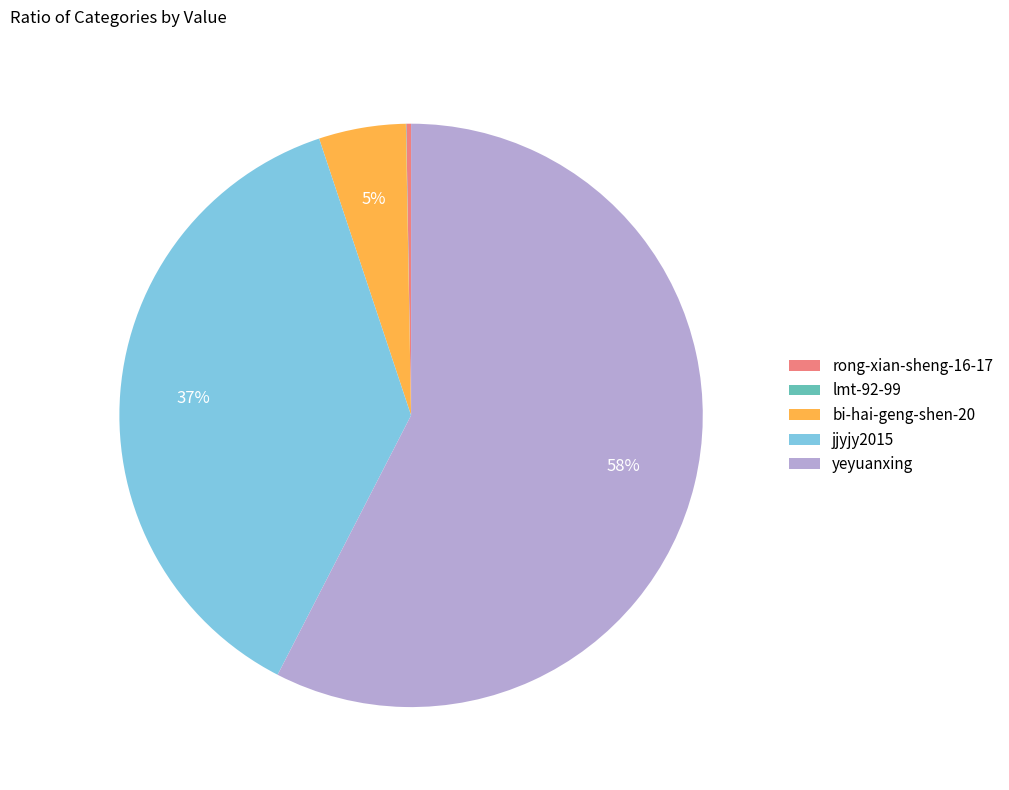

The yeyuanxing slice represents 69% of the pie. True or false?

False